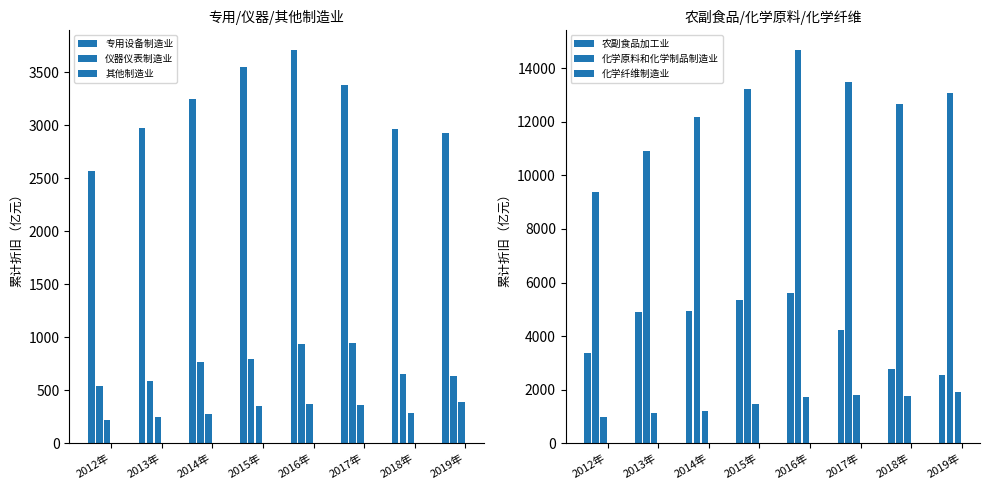

How many distinct data groups are displayed?

6